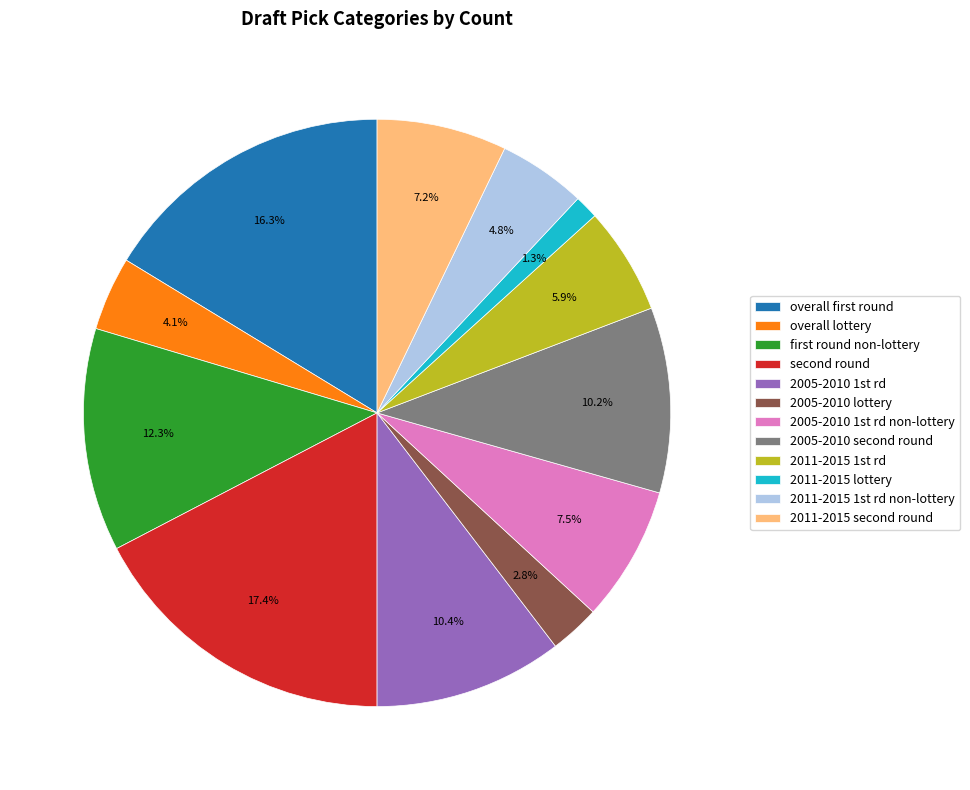

How many segments does this pie chart have?

12